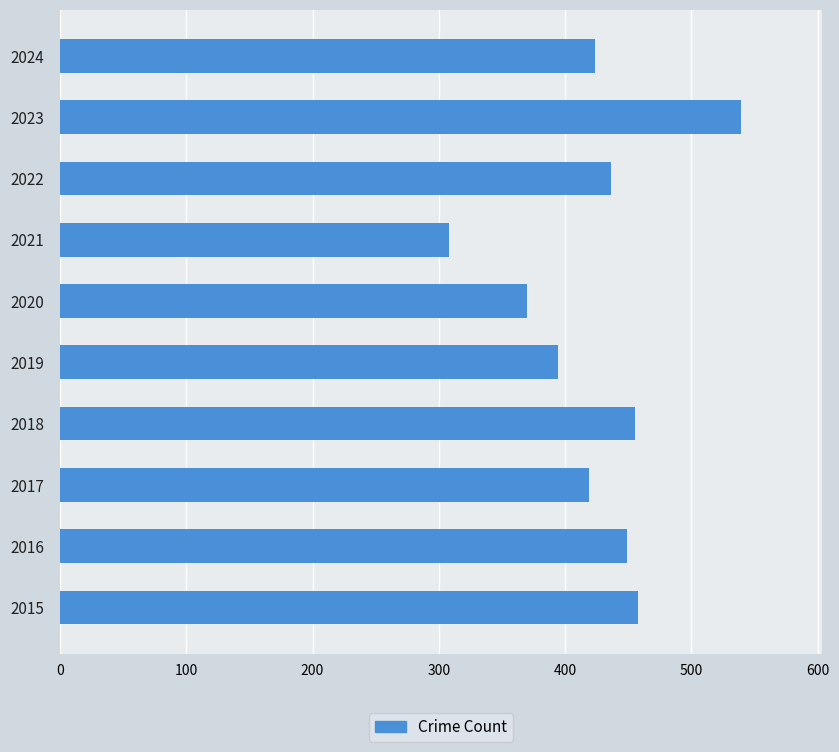

How many bars are there in total?

10